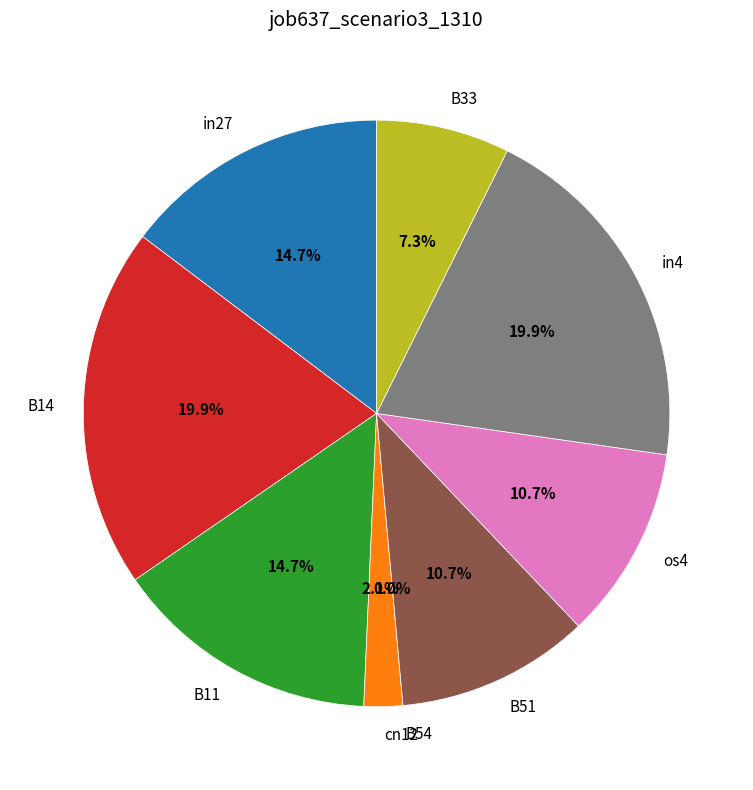

Which category has the smallest portion of the pie?

B54